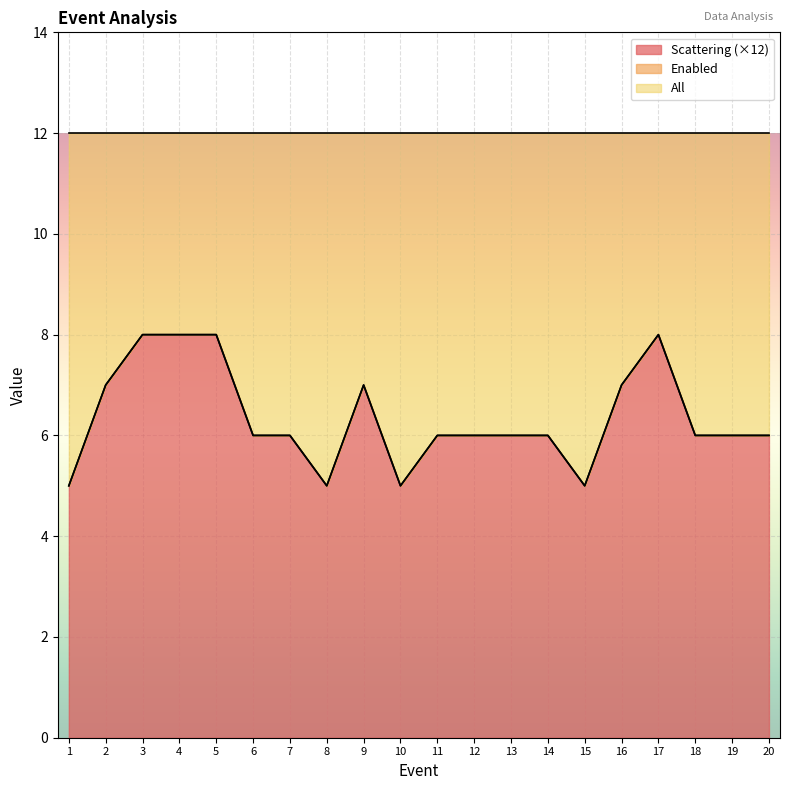

How many data points in Scattering are above 6?

7